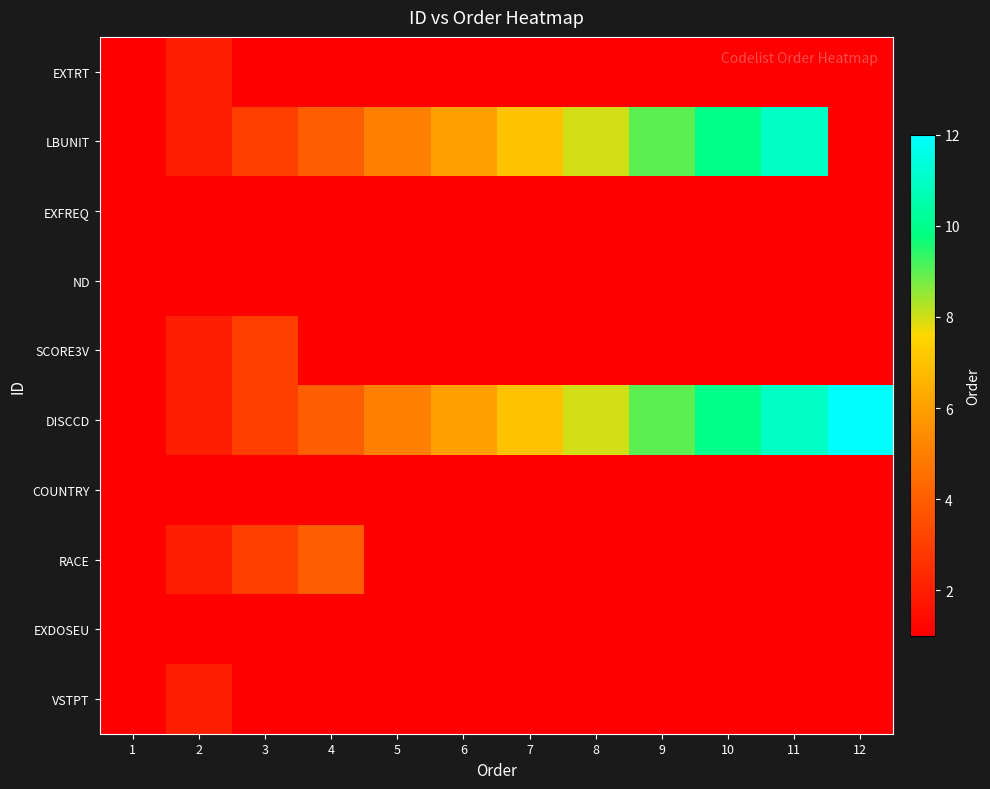

Which series has the widest spread of values?

DISCCD